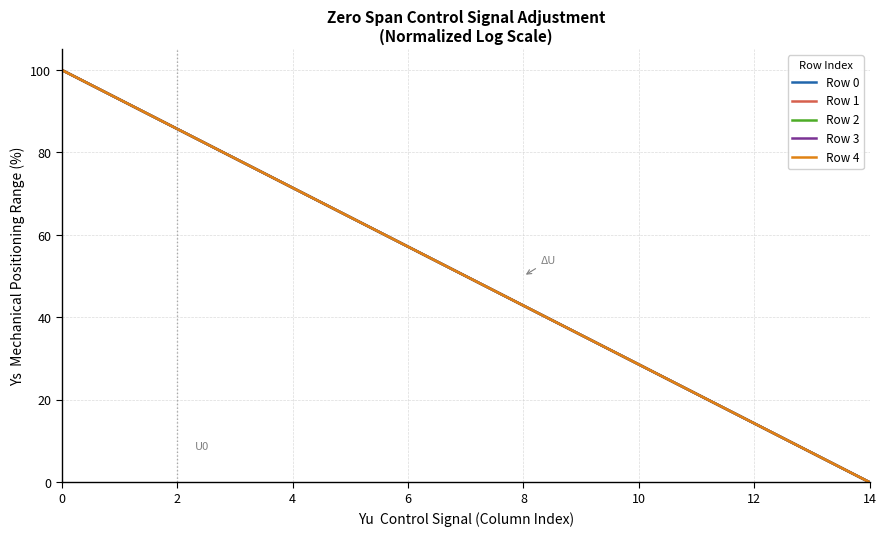

Which series has the largest range (max minus min)?

Row 0